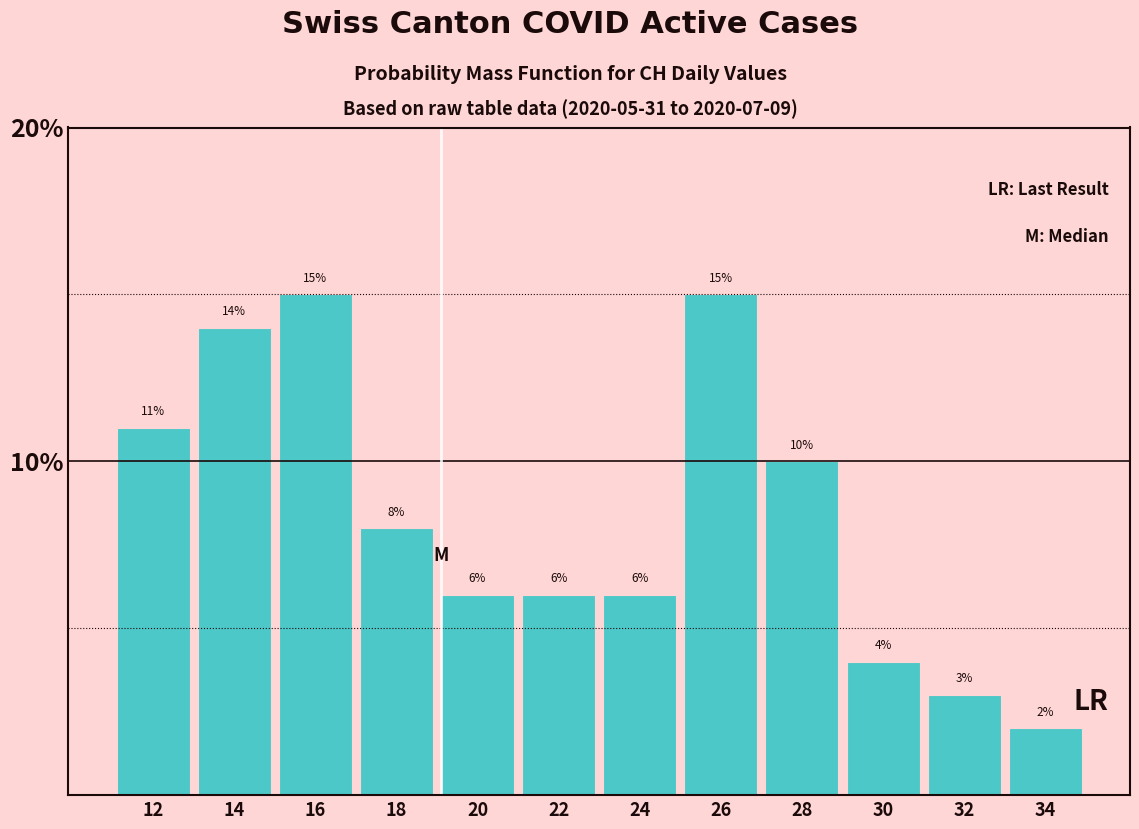

Reading left to right, what are all the values shown in this chart?

12=11.0	14=14.0	16=15.0	18=8.0	20=6.0	22=6.0	24=6.0	26=15.0	28=10.0	30=4.0	32=3.0	34=2.0